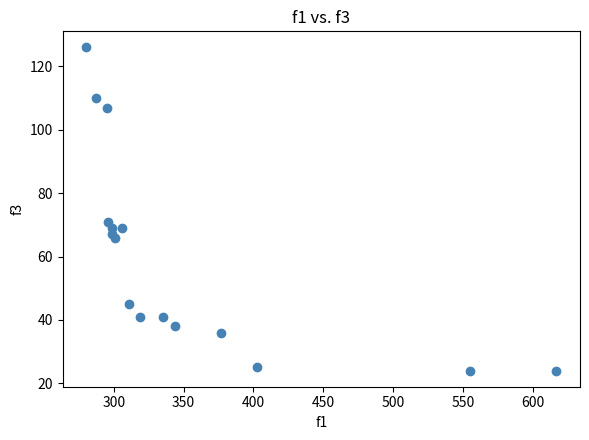

What Y value in the scatter plot is closest to 75?

71